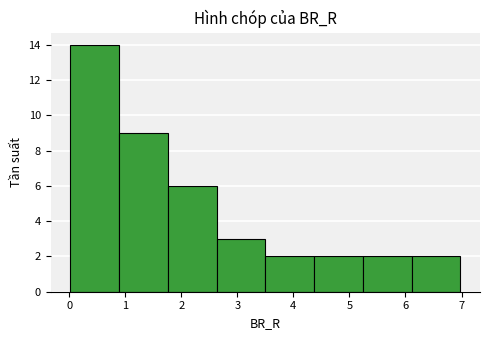

Over which range of the x-axis is the bar tallest?

0.0 to 0.9